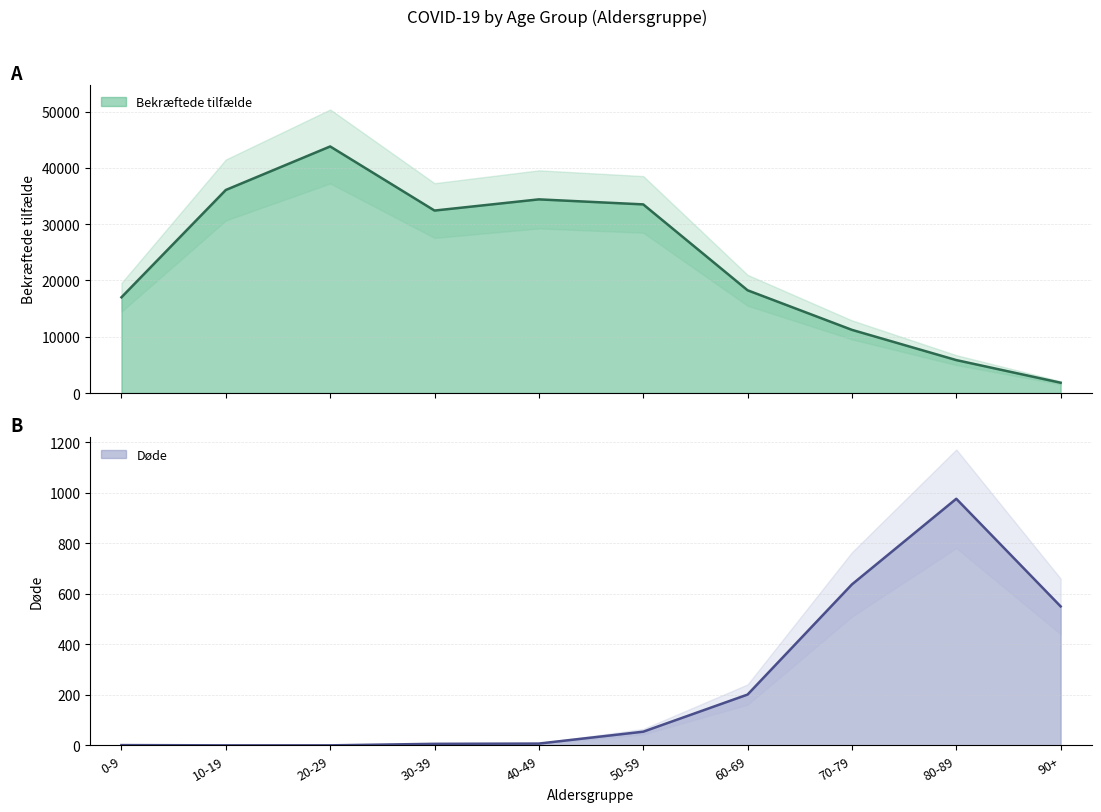

What is the total value across all series at 10-19?

36065